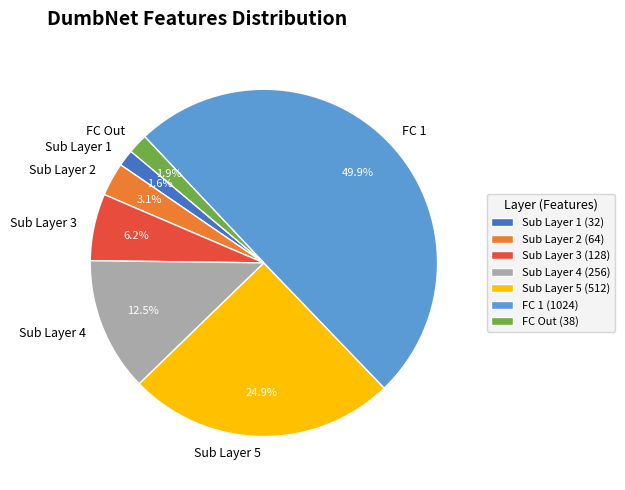

What is the ratio of the value at FC 1 to the value at Sub Layer 5?

2.0